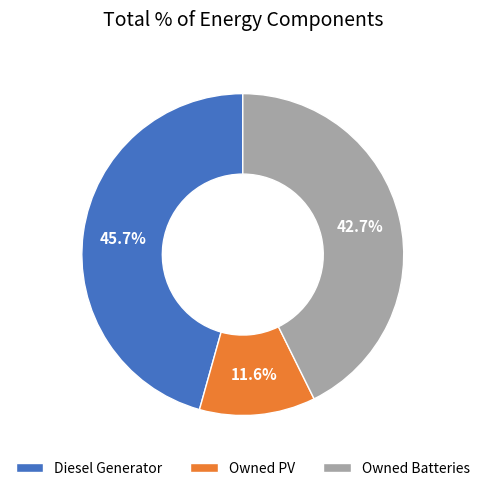

How many segments does this pie chart have?

3